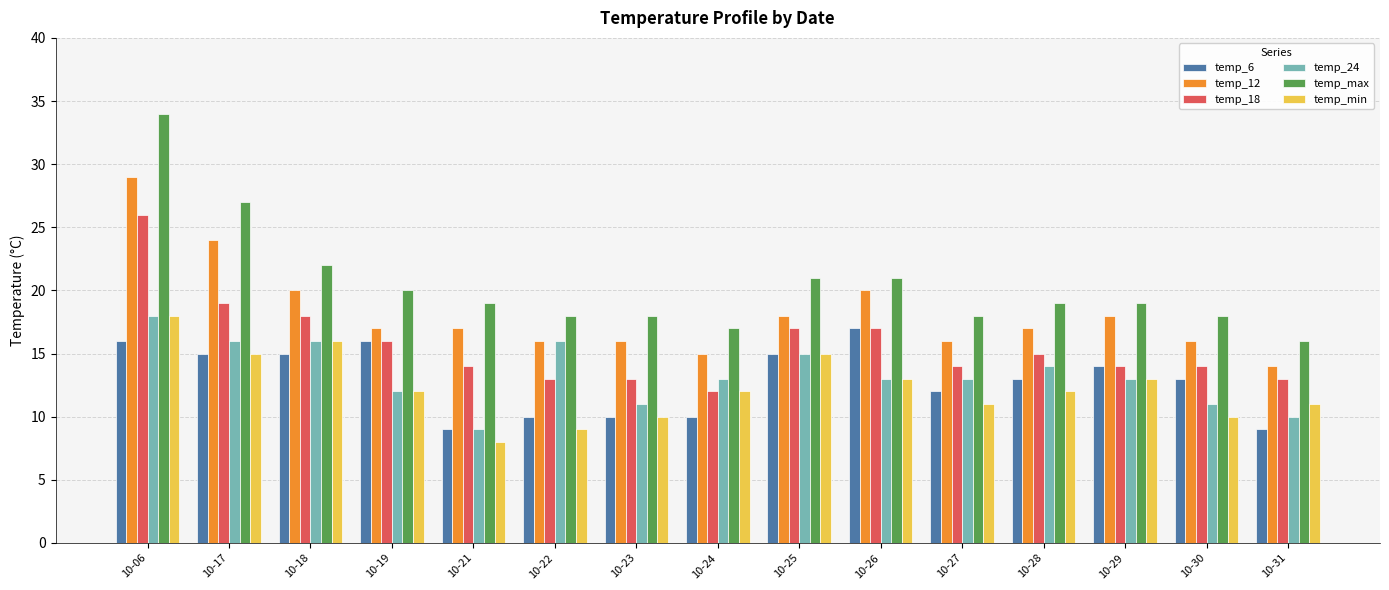

Are the bars grouped side by side (vs. stacked)?

Yes